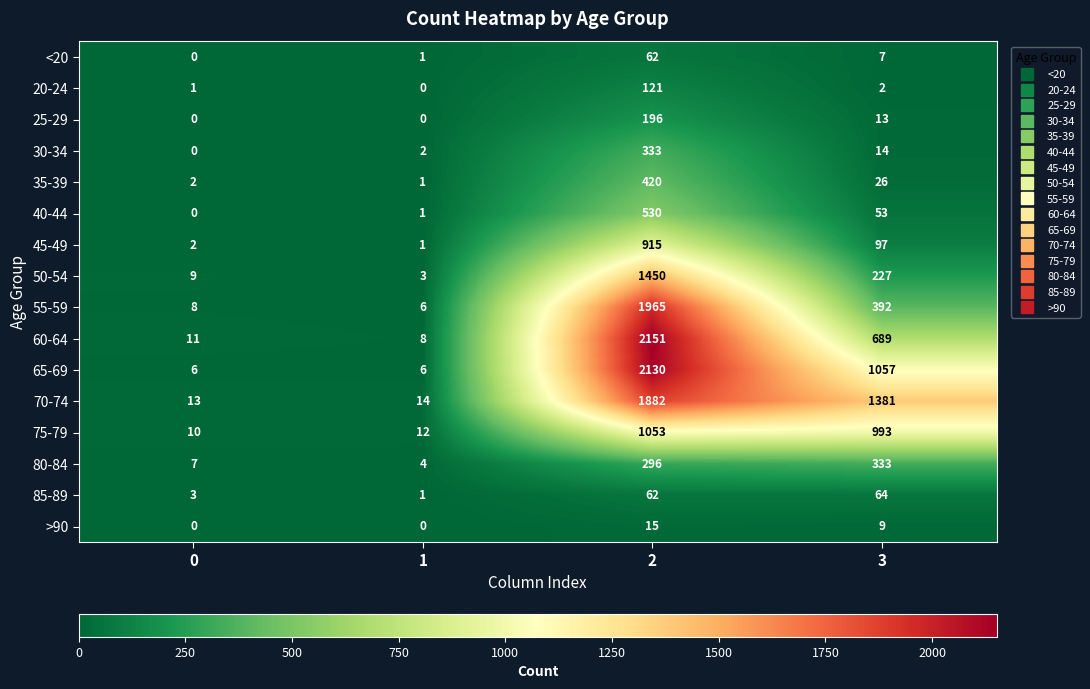

What is the total value across all series at 2?

13581